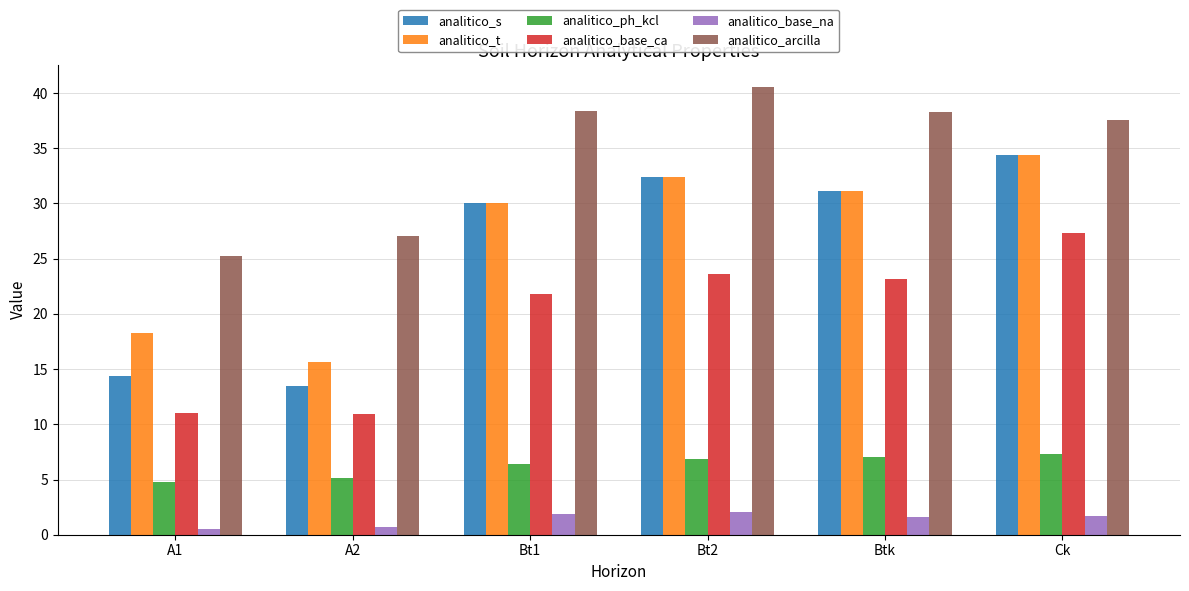

Which category has the highest value across all series?

Bt2